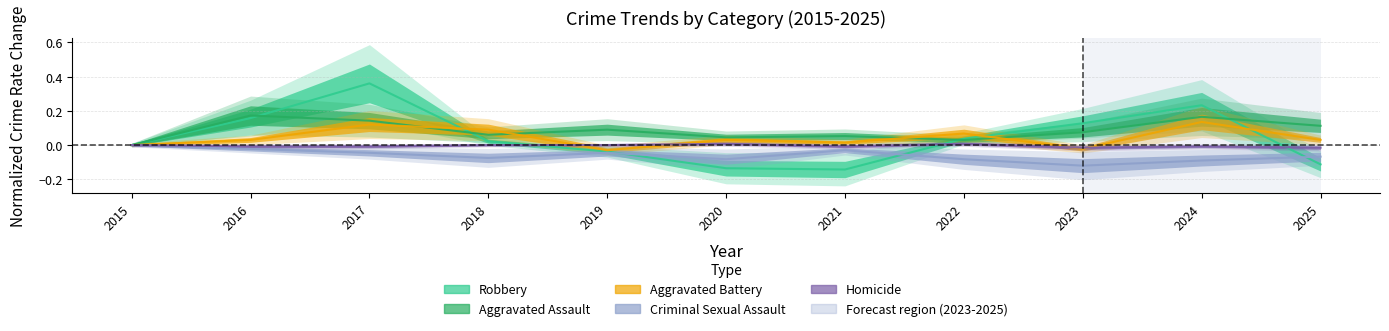

Where is Robbery nearest to the value 0?

2015